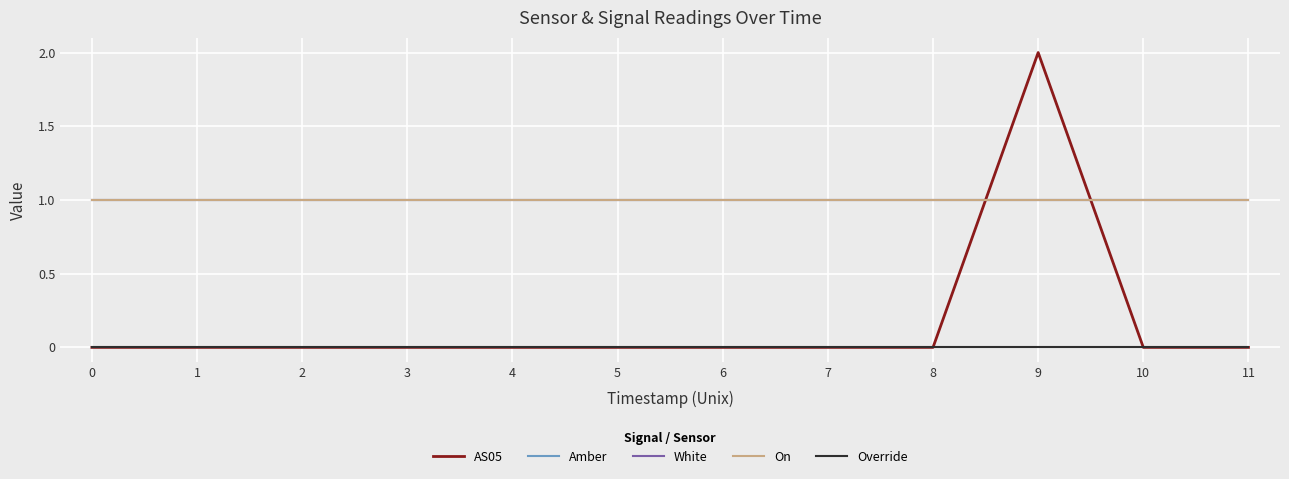

The value of Amber at 3 is 0. True or false?

False